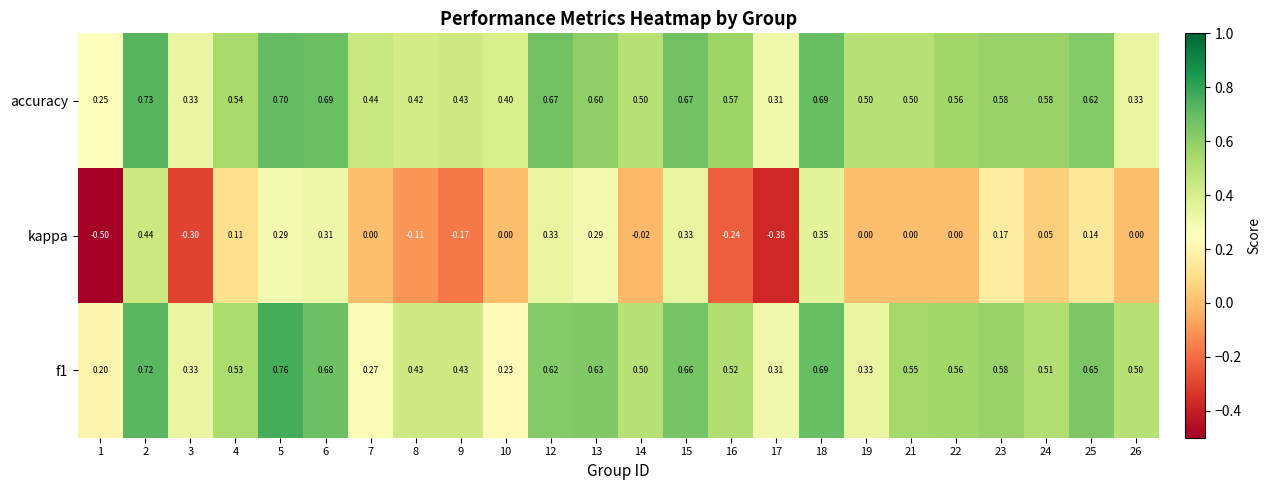

At how many categories does at least one series exceed 0?

24